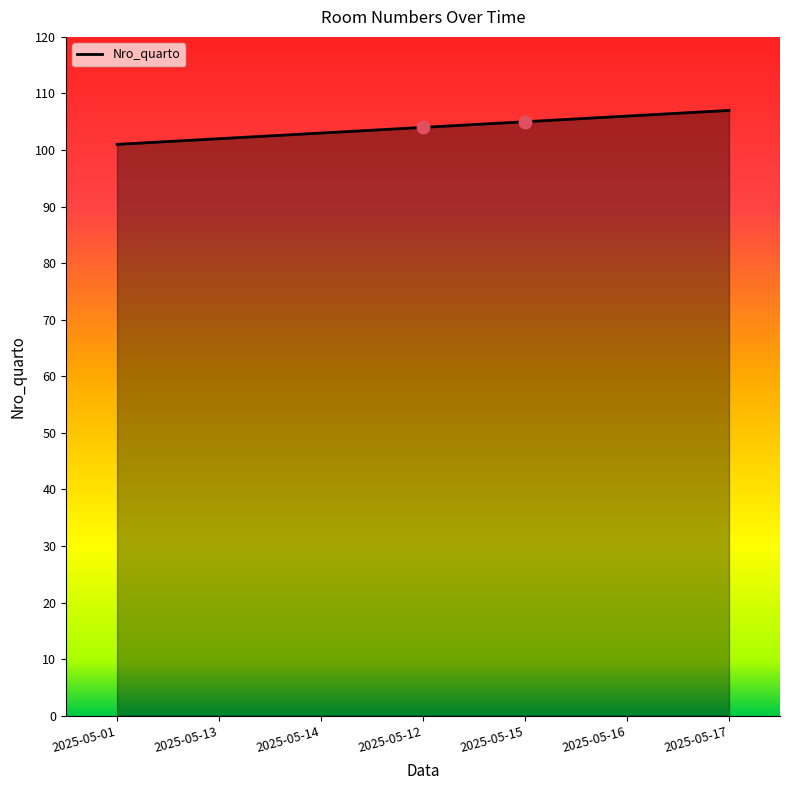

What is the change in value from 2025-05-15 to 2025-05-16?

+1